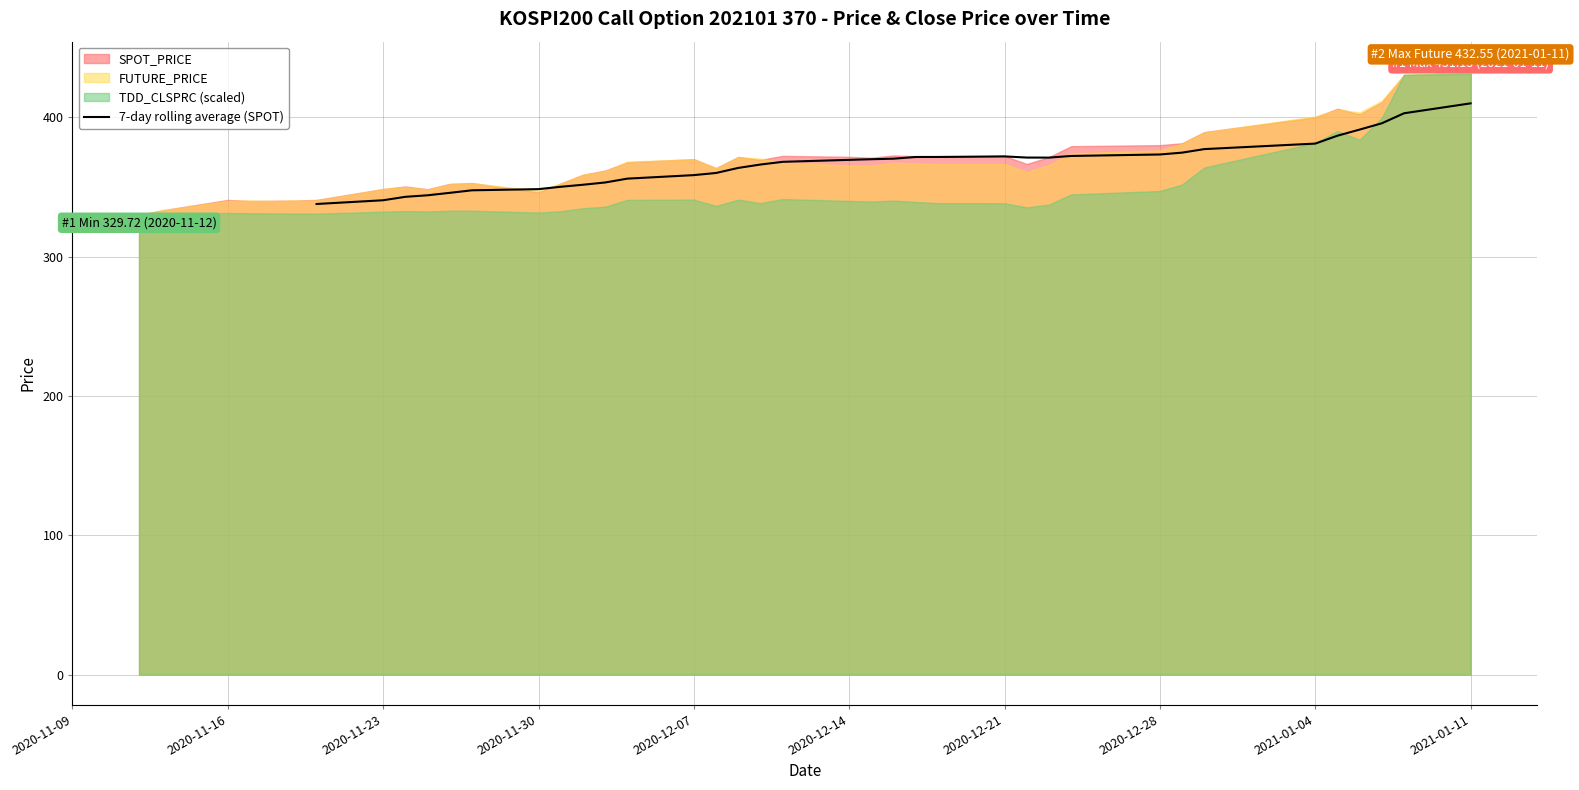

What is the maximum value for 7-day rolling average (SPOT)?

409.9